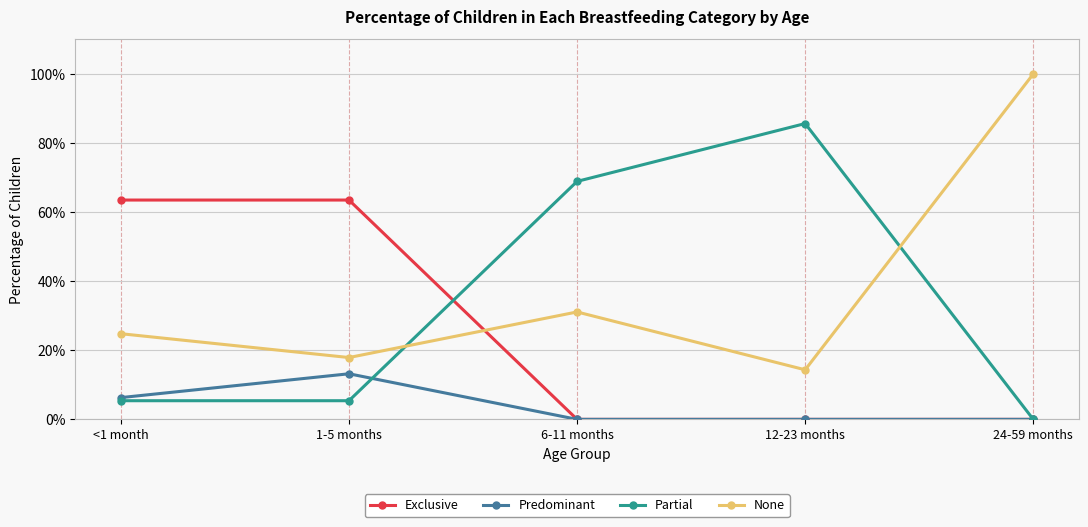

Between <1 month and 1-5 months, which series saw the biggest shift?

Predominant